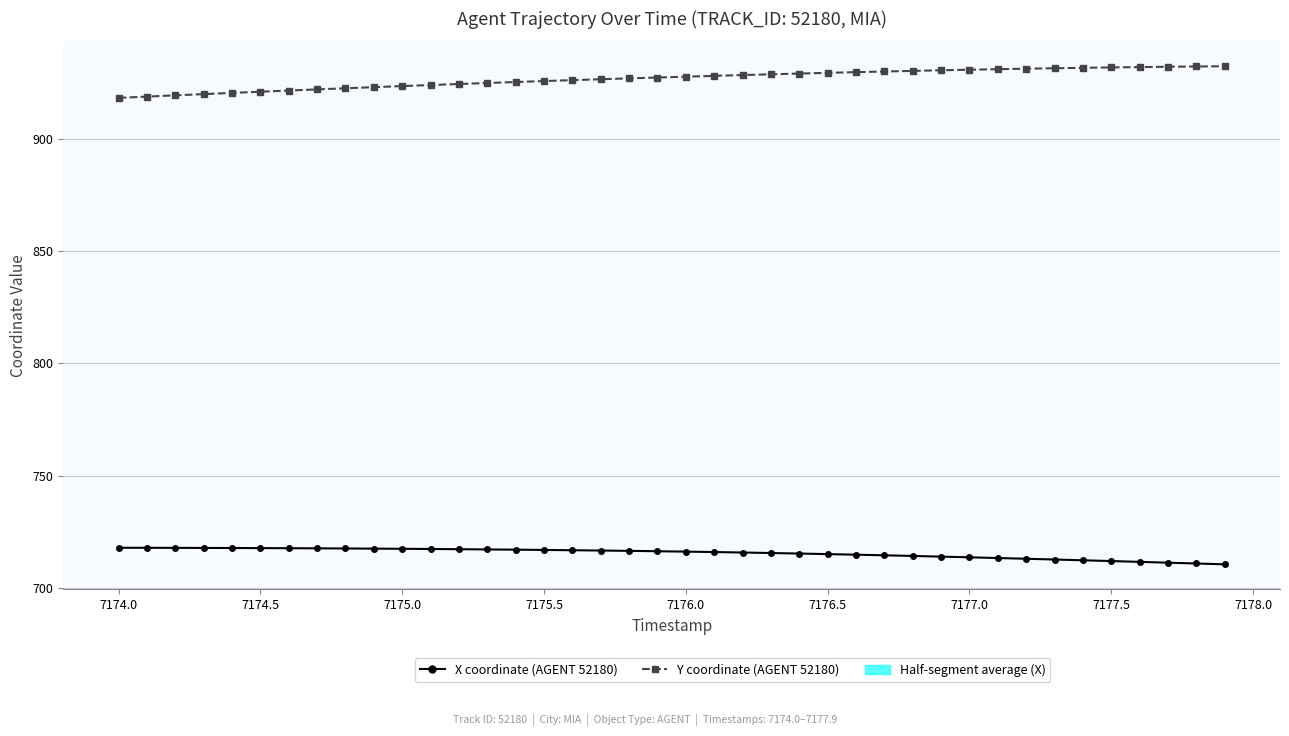

True or false: X coordinate (AGENT 52180) has more than 2 interior local peaks.

False